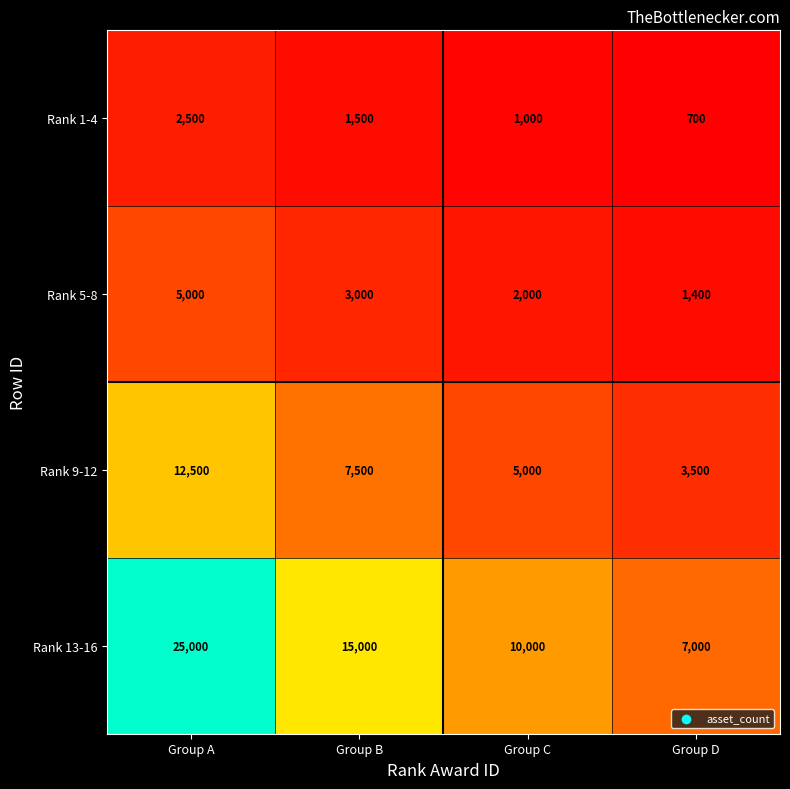

Which category has the lowest value across all series?

Group D